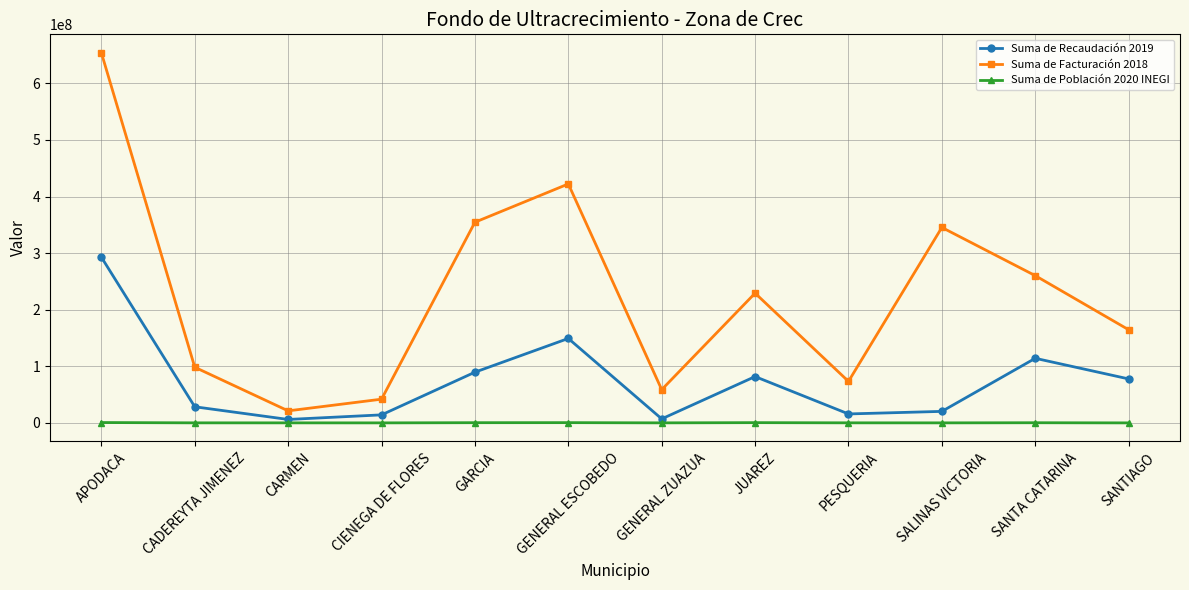

How many interior local valleys does the Suma de Recaudación 2019 series have?

3